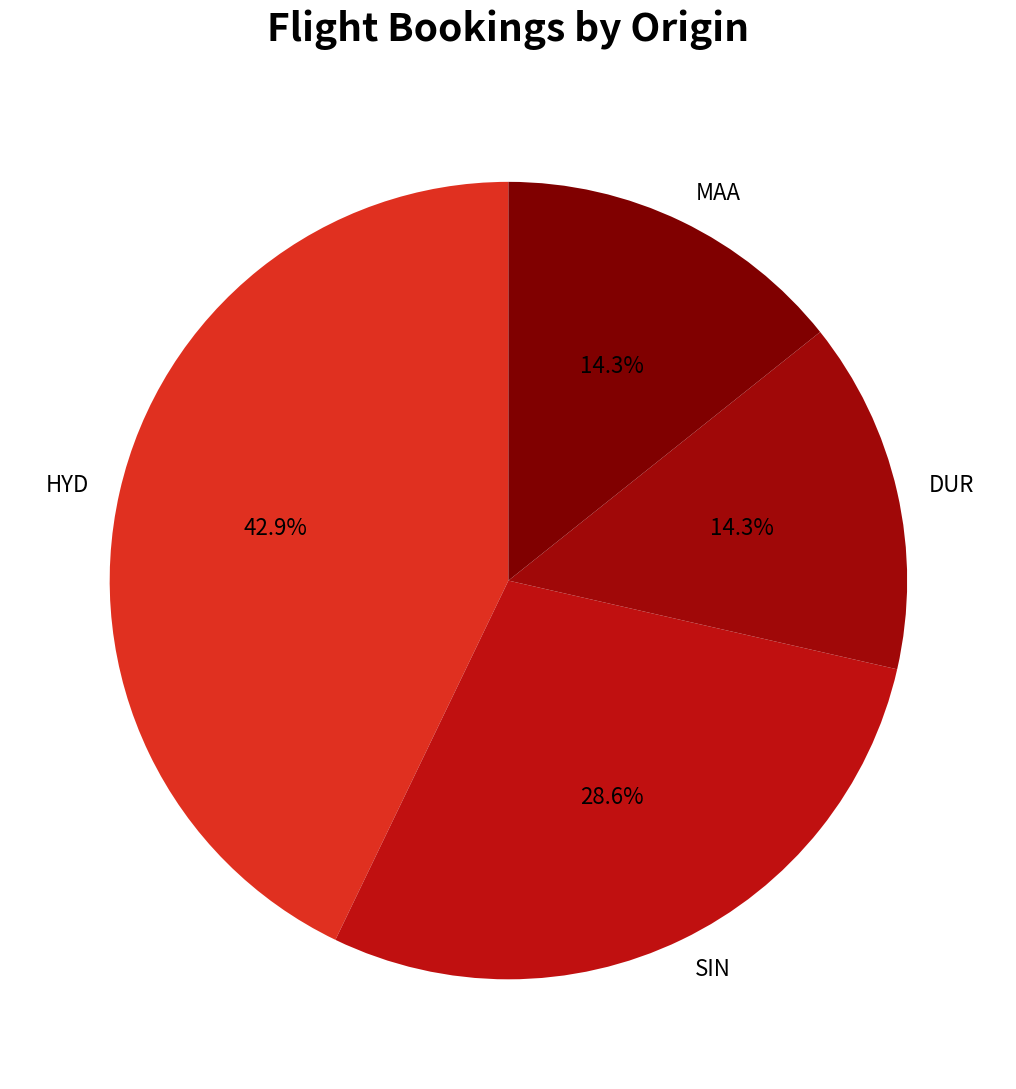

Combined, what portion of the pie is SIN and DUR?

42.9%